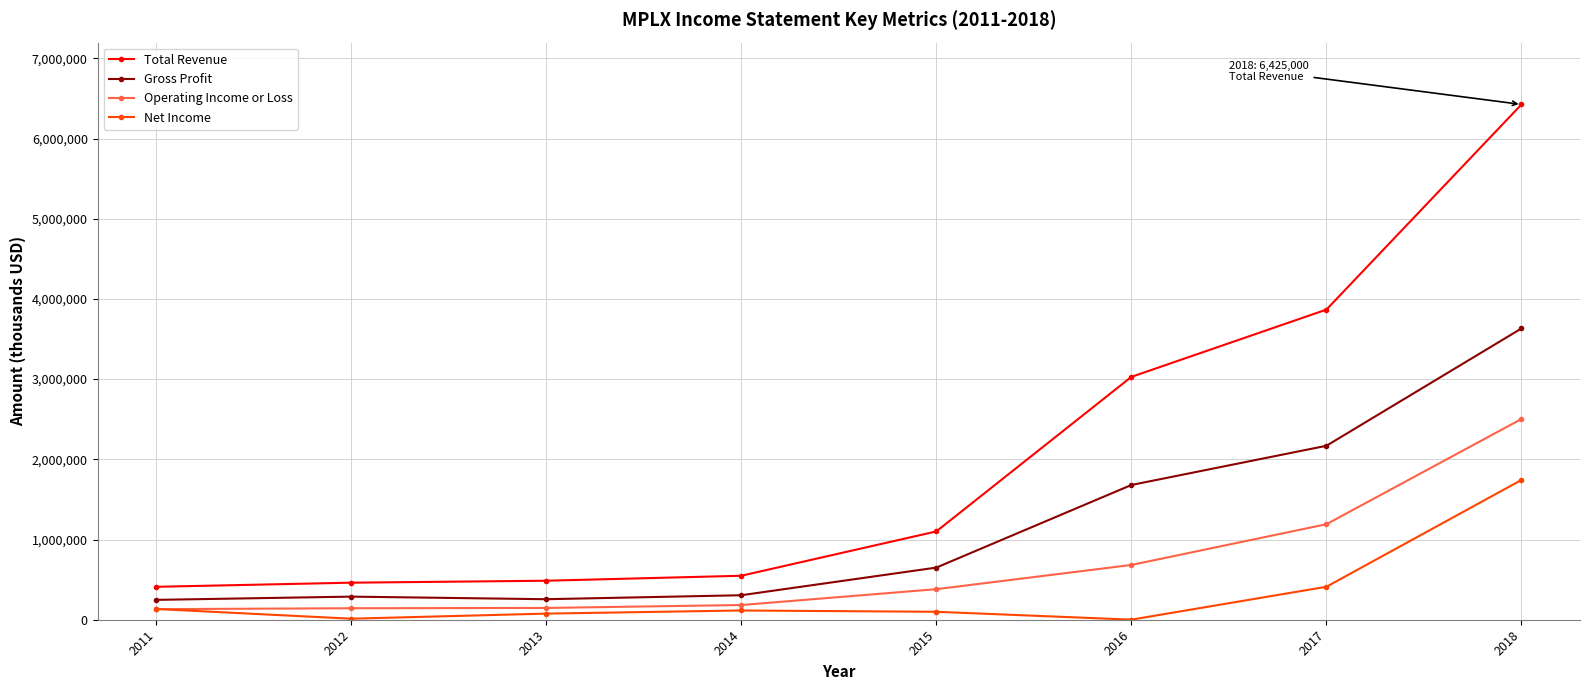

What is the smallest value displayed?

1000